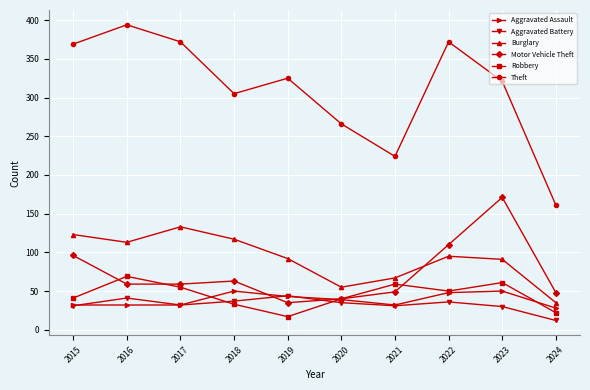

How many interior local valleys does the Aggravated Battery series have?

2